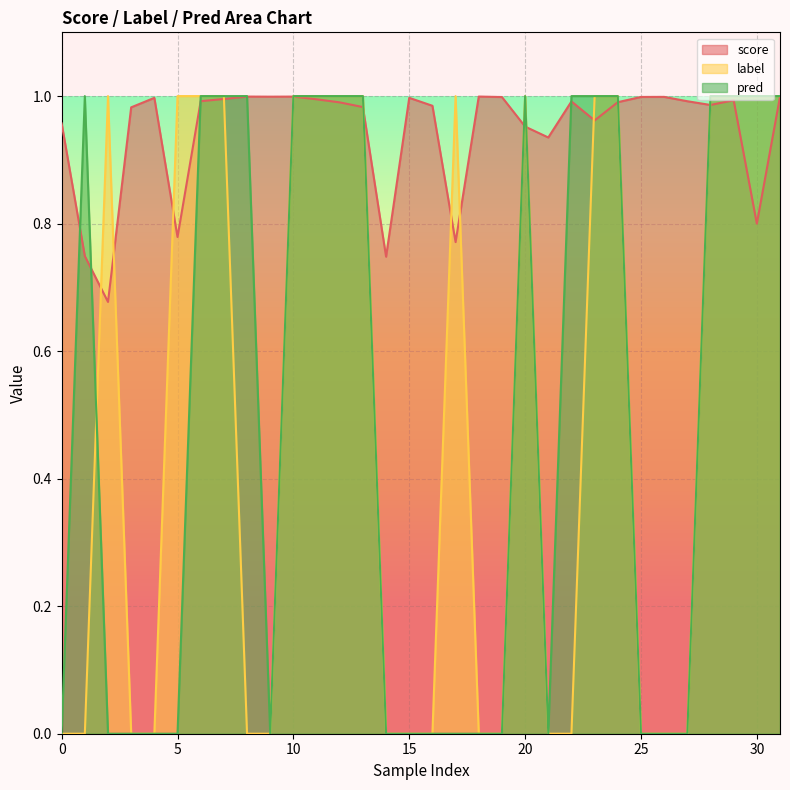

Where is the first local maximum for pred?

1